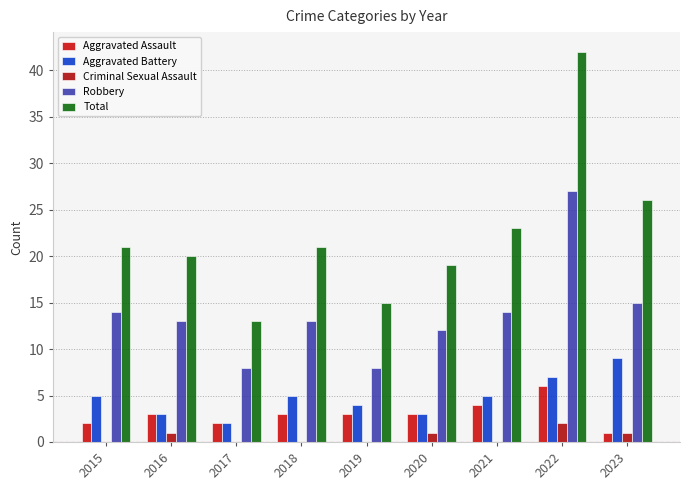

What are all the series names shown in the legend?

Aggravated Assault, Aggravated Battery, Criminal Sexual Assault, Robbery, Total